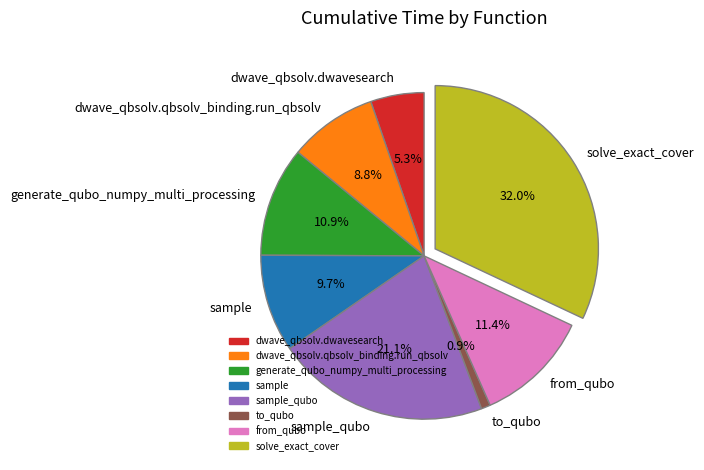

Is to_qubo the majority of the pie?

No